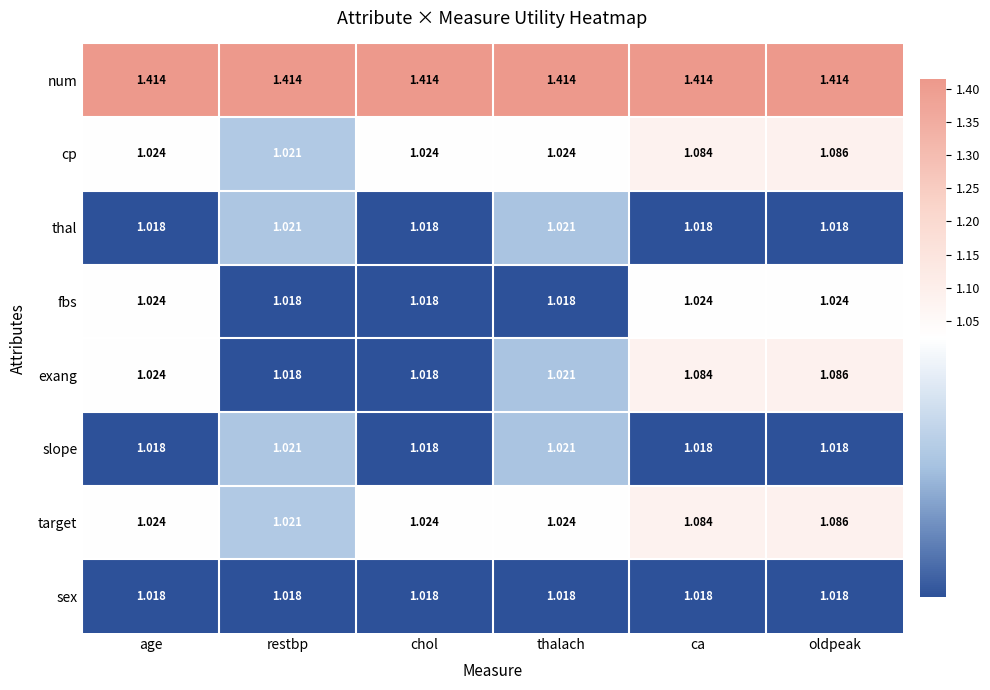

Which series has the largest total across all categories?

num